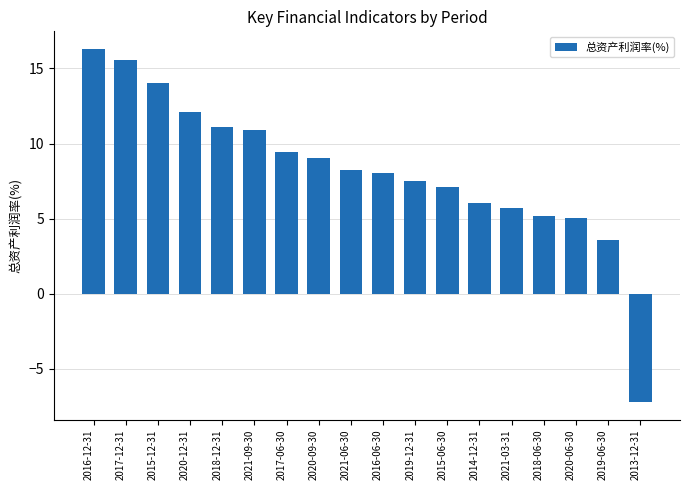

What is the average value?

8.2